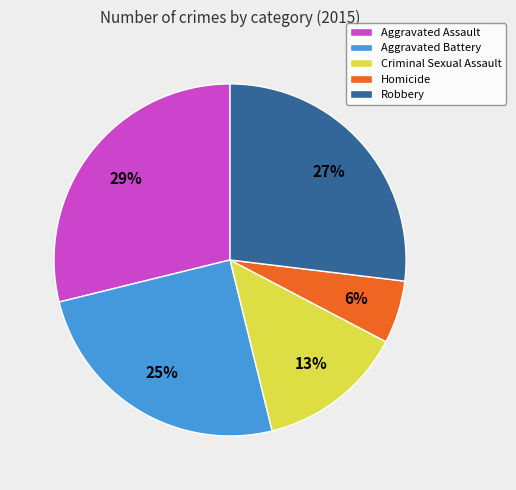

Which has a higher value, Robbery or Homicide?

Robbery